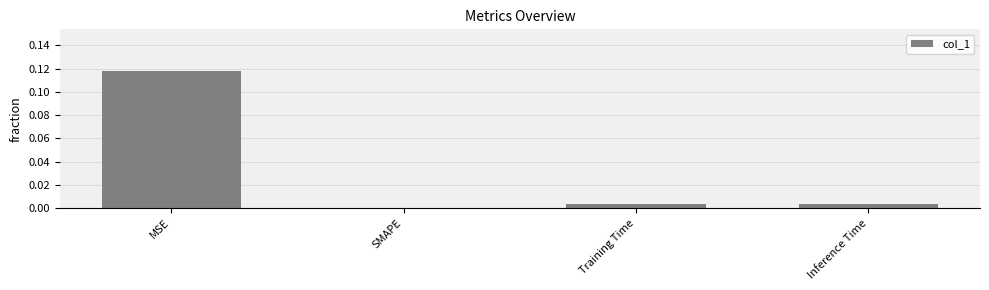

Is it true that the value at MSE is 0.2?

False